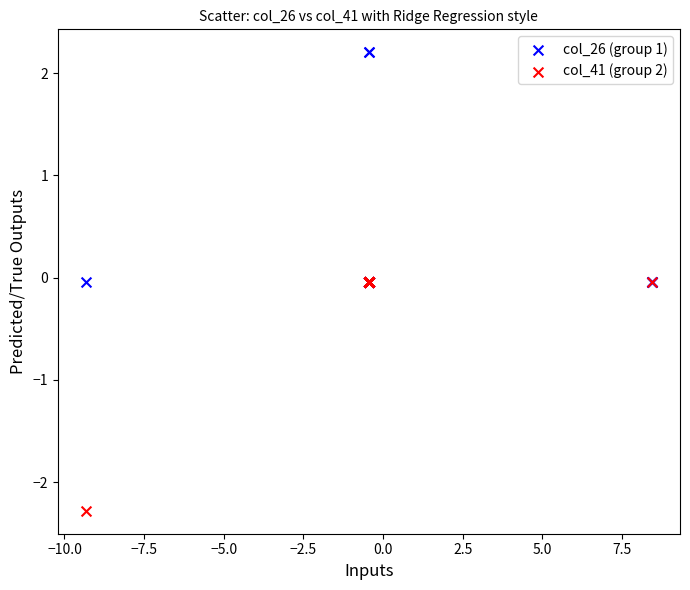

Which series contains the lowest Y value?

col_41 (group 2)